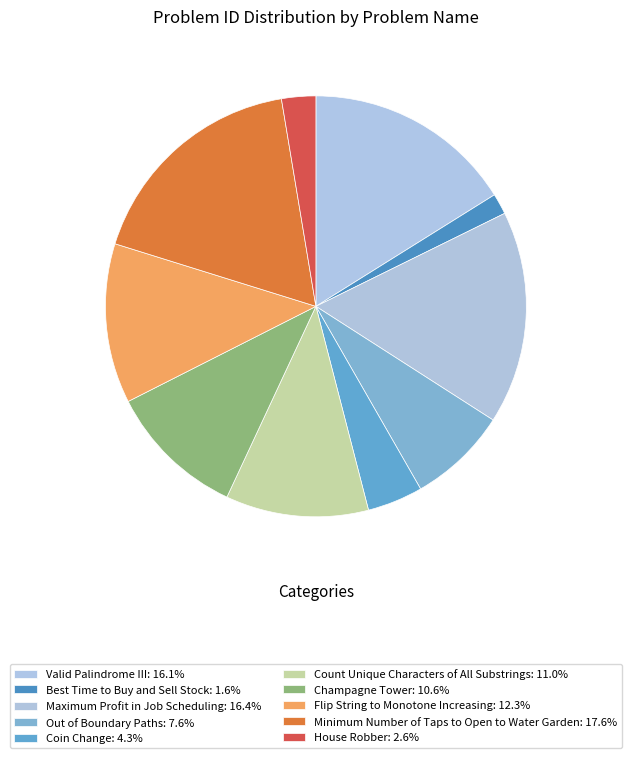

Which slice is the largest?

Minimum Number of Taps to Open to Water Garden